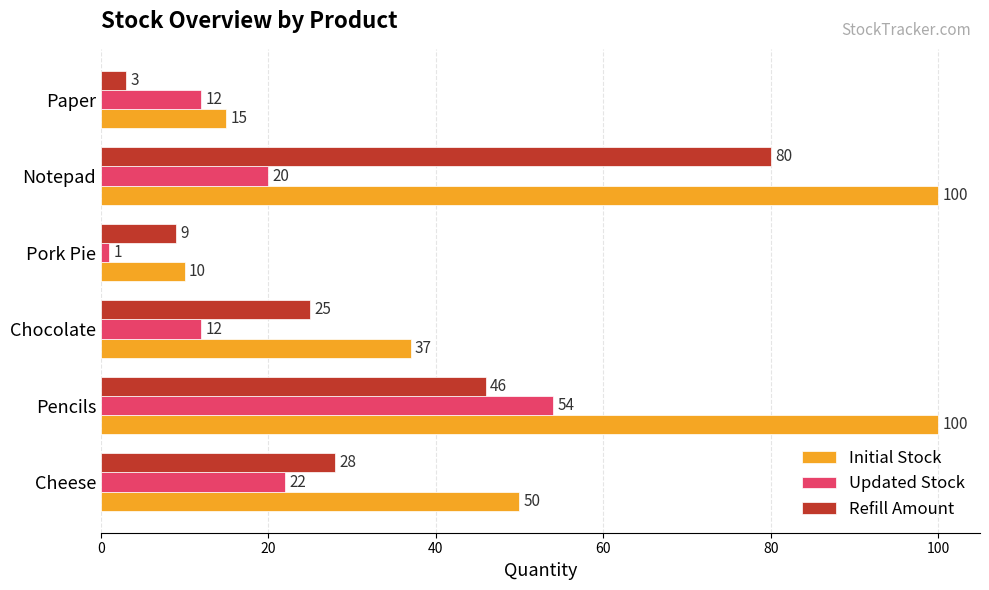

What value does the Initial Stock series have at Notepad?

100